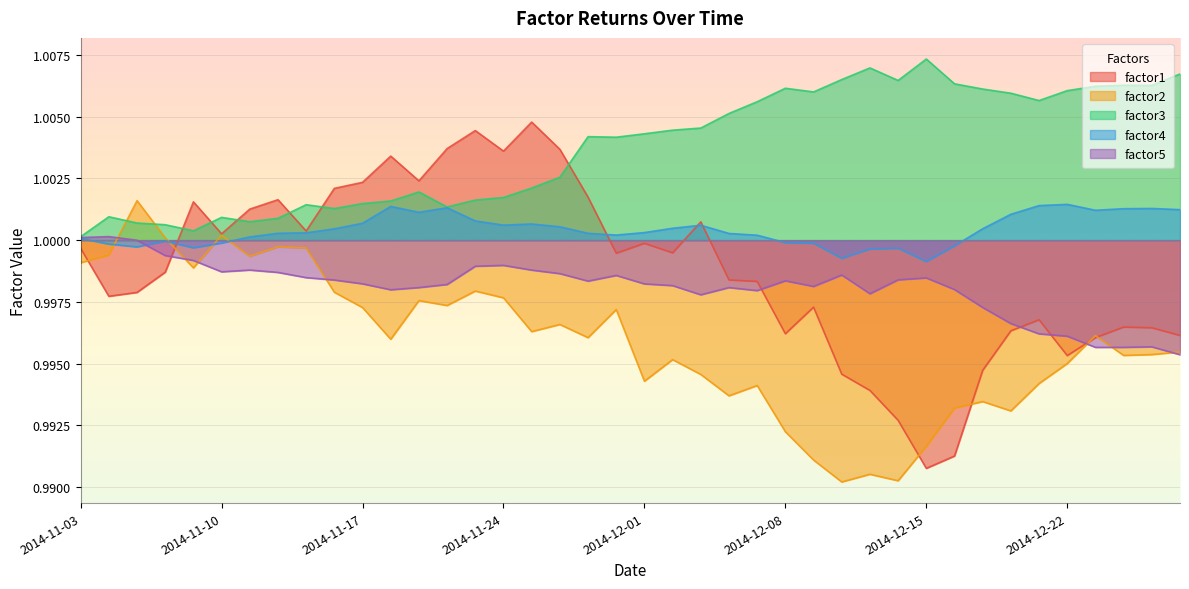

Which label corresponds to the smallest value in the chart?

2014-12-10